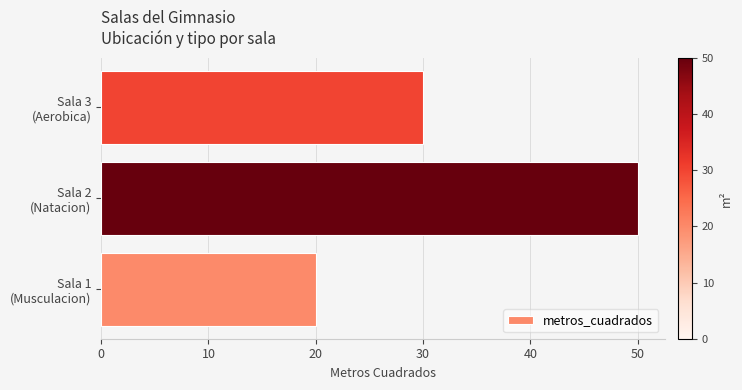

What is the smallest value displayed?

20